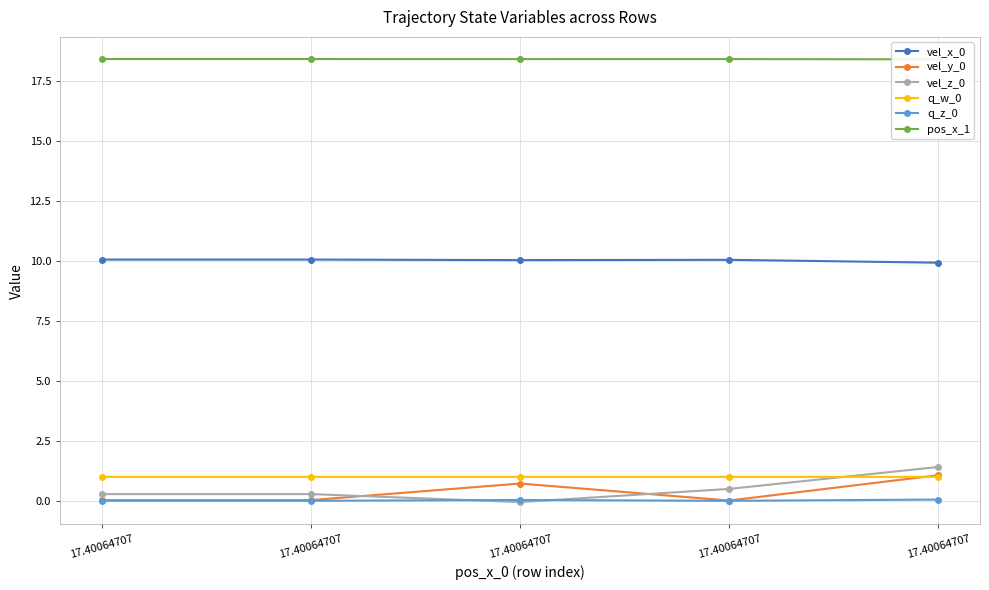

True or false: pos_x_1 and vel_y_0 intersect in this chart.

False